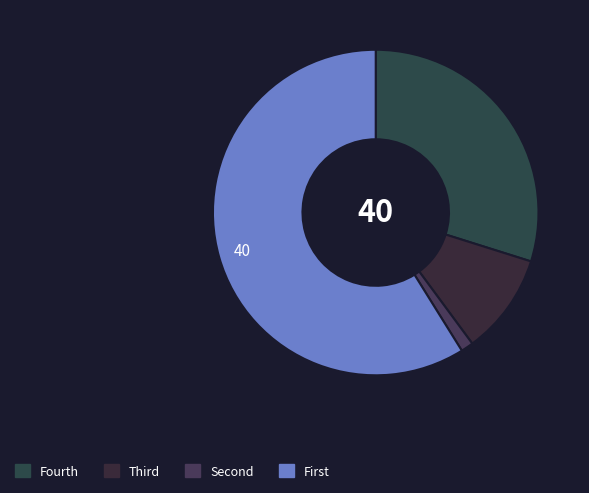

How many segments does this pie chart have?

4